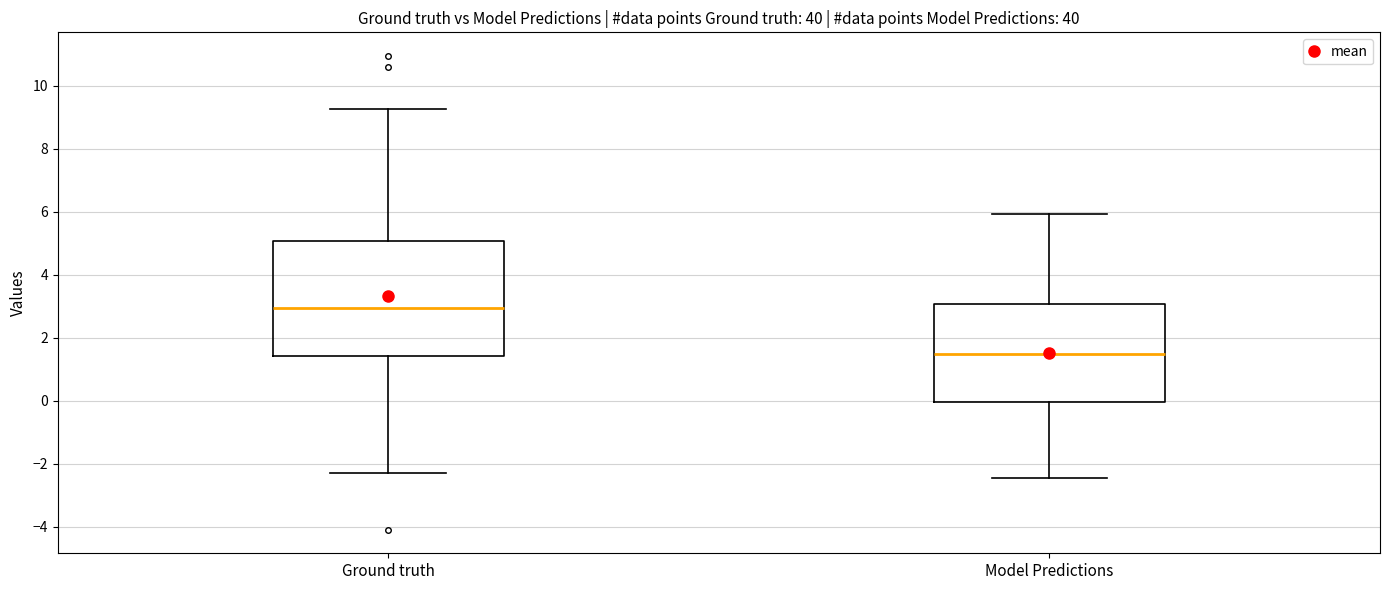

Which box is the tallest, from its lower edge to its upper edge?

Ground truth